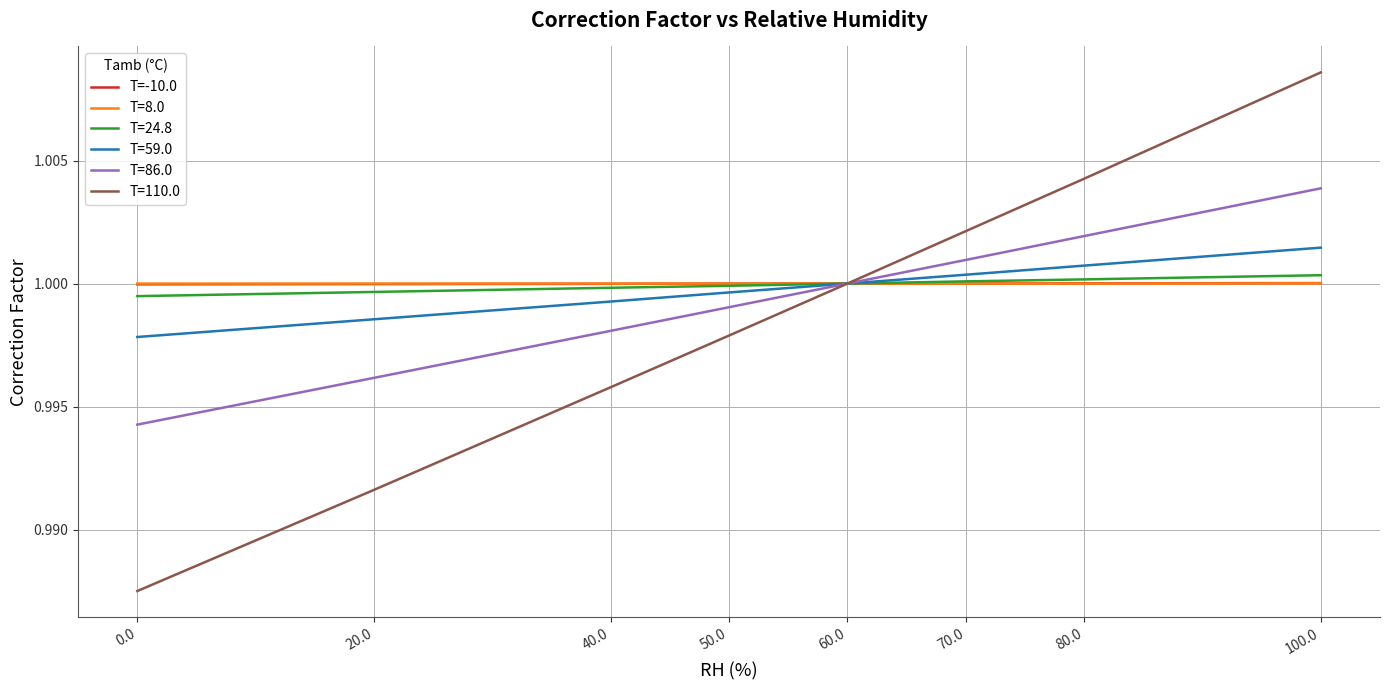

Which series changed the most between 0.0 and 100.0?

T=110.0